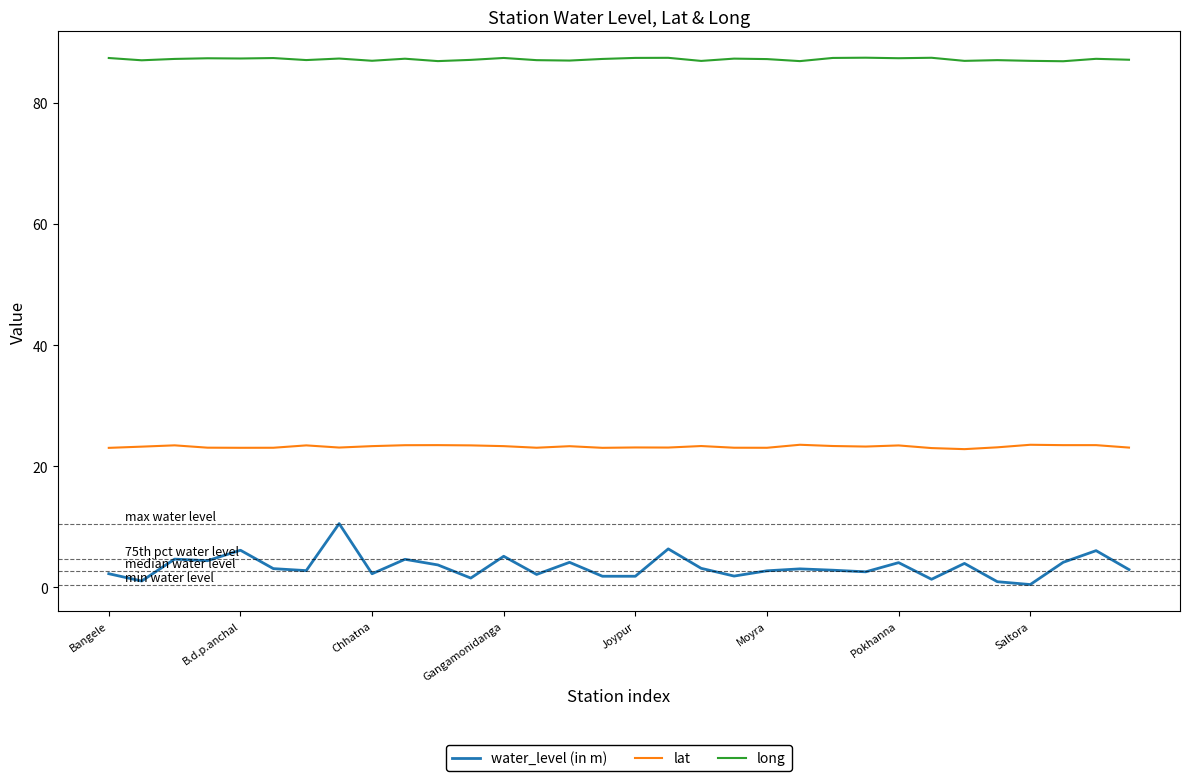

True or false: long and lat cross at least once.

False